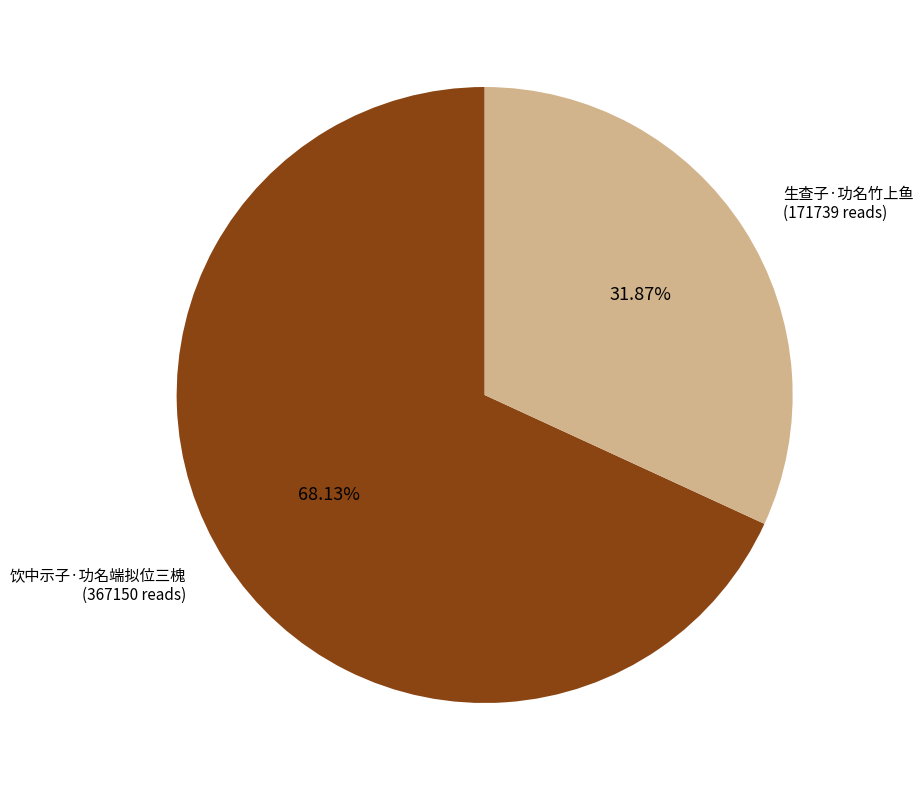

Is 饮中示子·功名端拟位三槐 the majority of the pie?

Yes